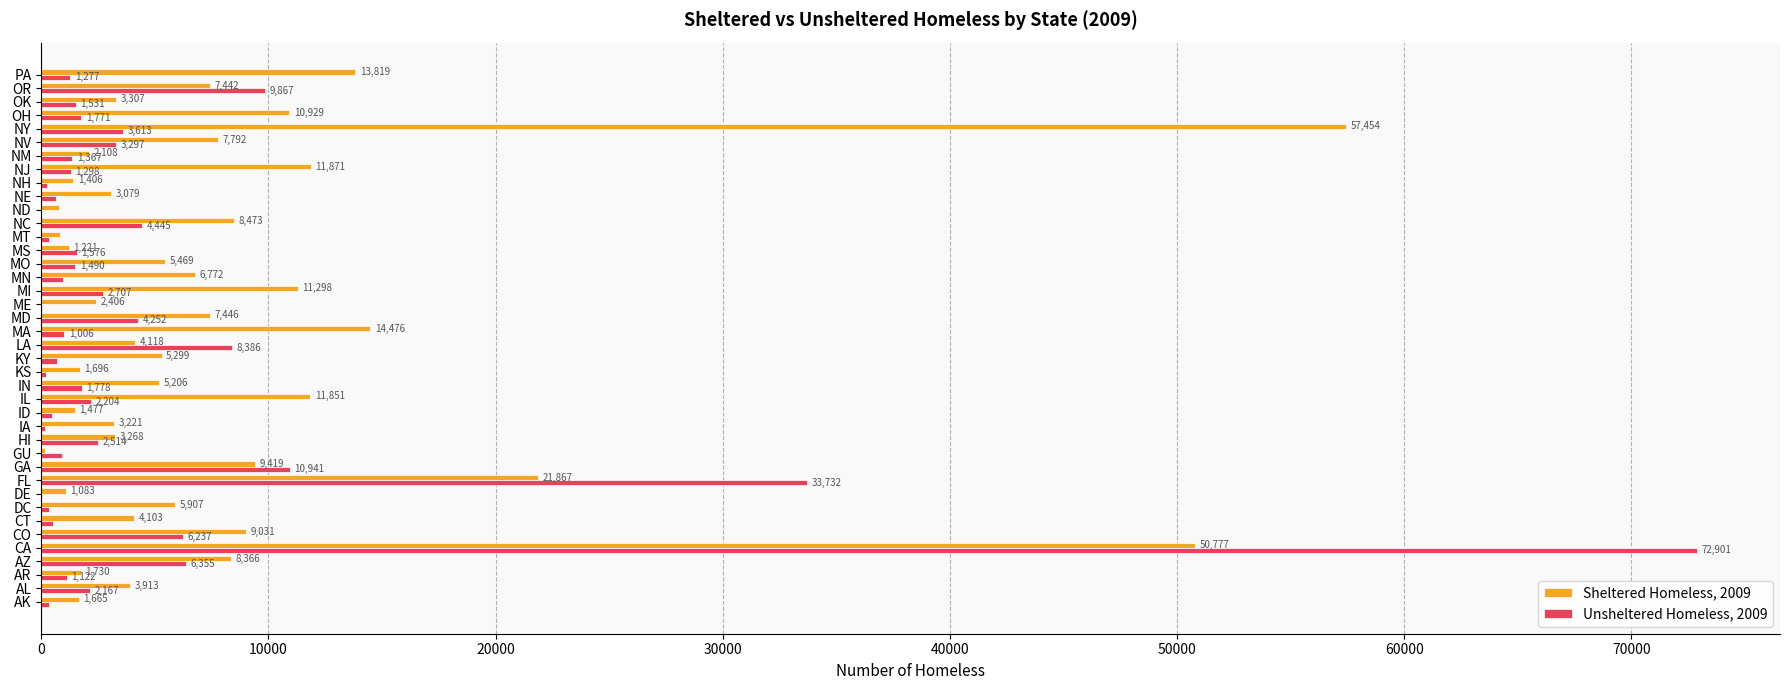

Where is Unsheltered Homeless, 2009 nearest to the value 36454?

FL